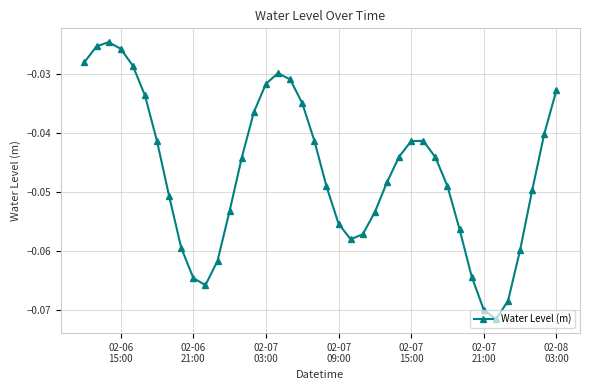

True or false: the data has more than 2 interior local peaks.

True